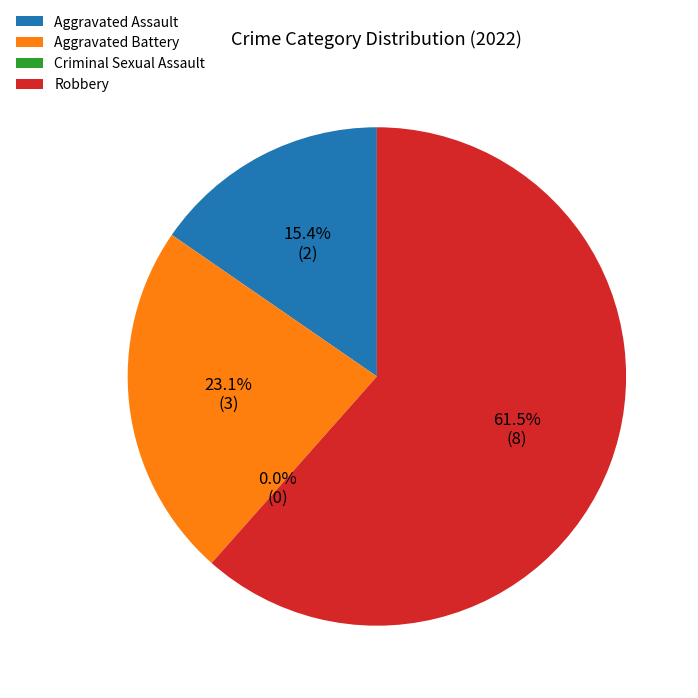

Is it true that Aggravated Assault is 4% of the pie?

False